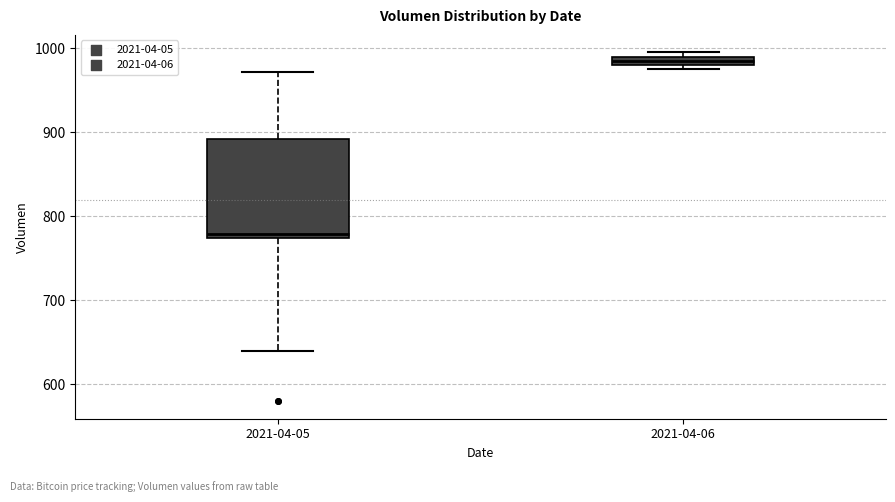

Which box's median line is the lowest?

2021-04-05